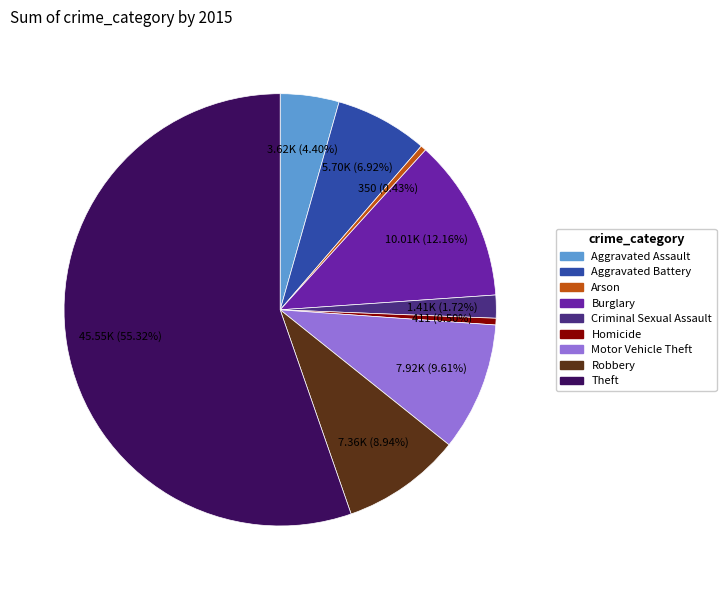

The Criminal Sexual Assault slice represents 8% of the pie. True or false?

False